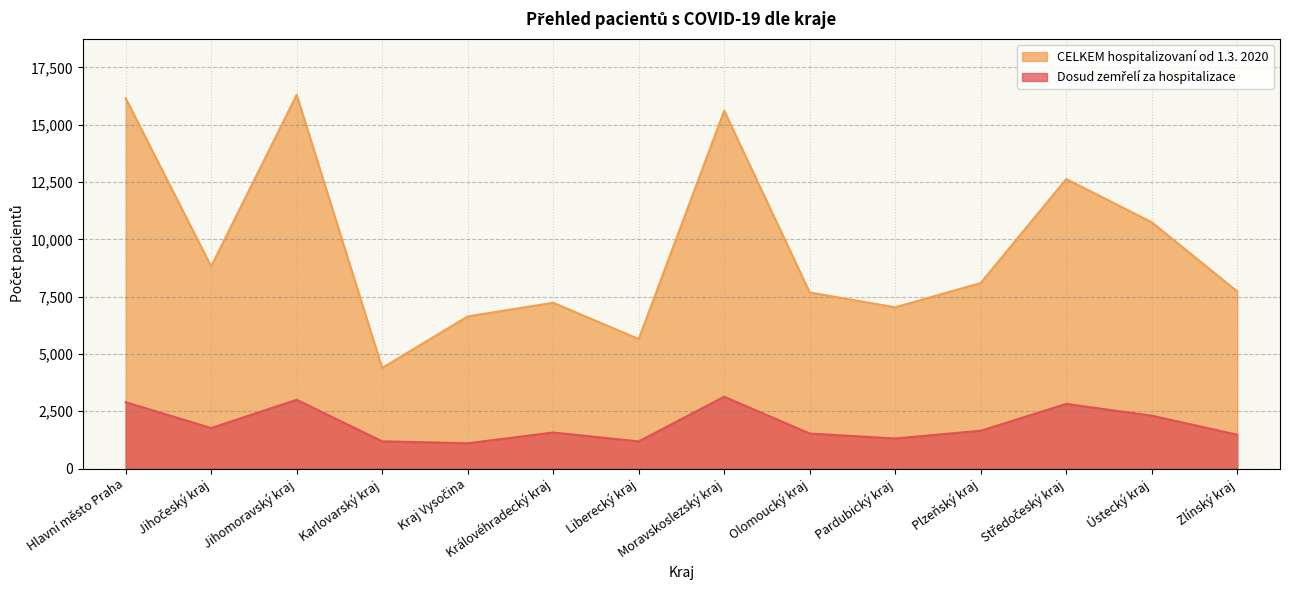

What are all the series names shown in the legend?

Dosud zemřelí za hospitalizace, CELKEM hospitalizovaní od 1.3. 2020